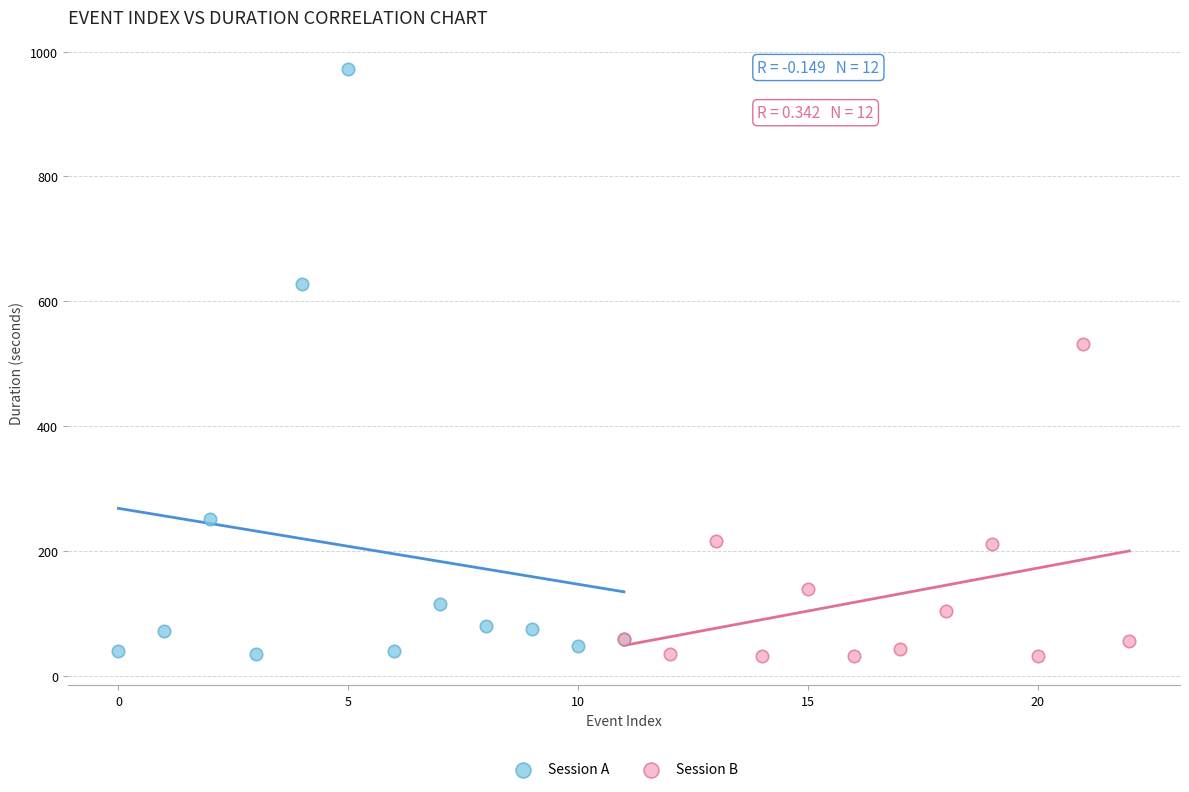

Which series has the widest spread of Y values?

Session A